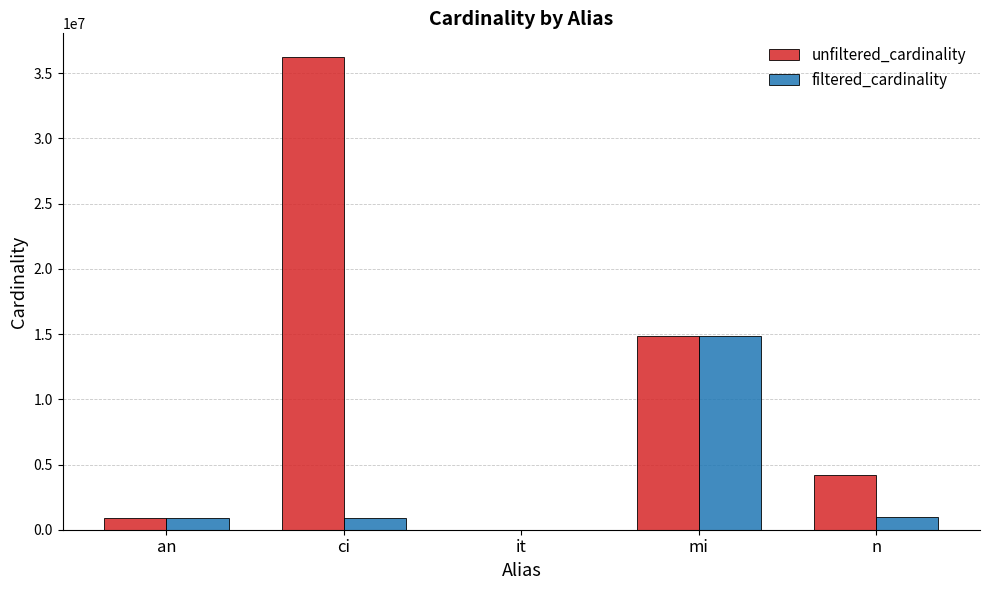

At which label is unfiltered_cardinality closest to 18122228?

mi